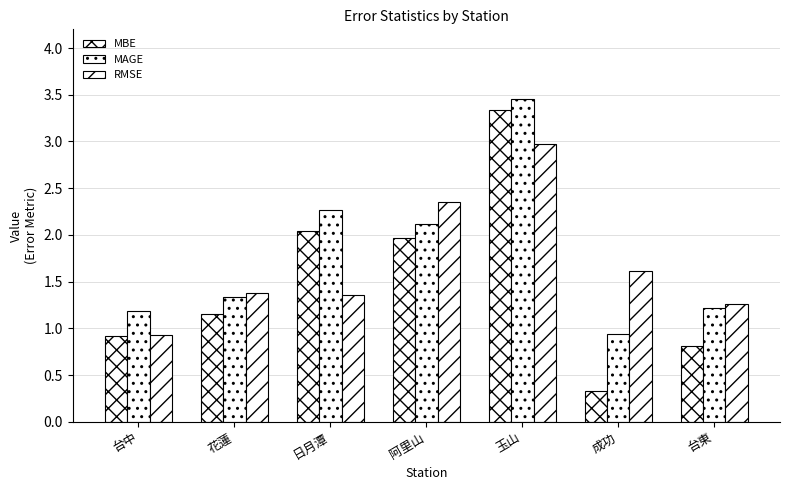

Count the number of data series in this chart.

3